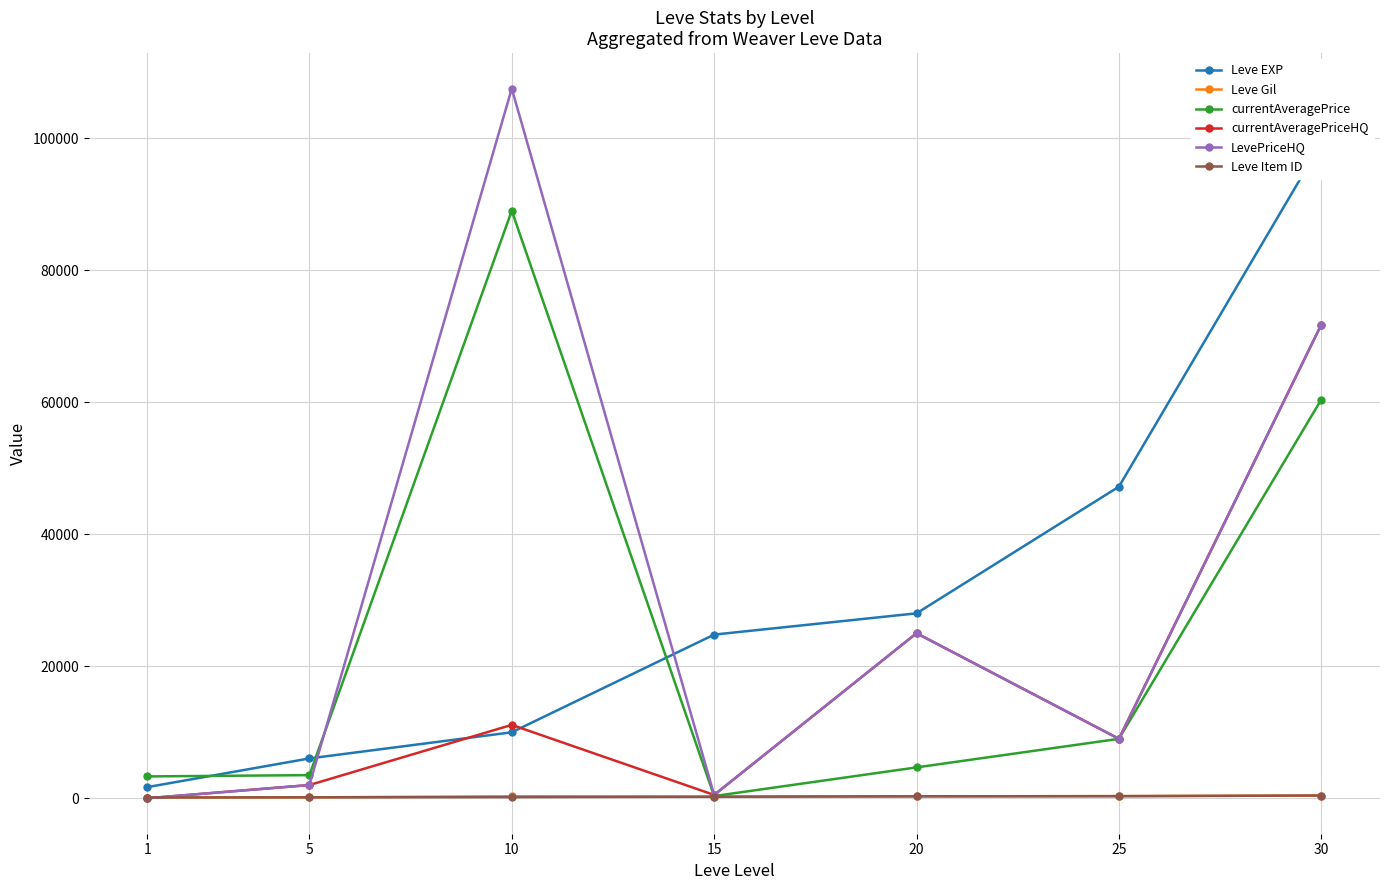

Rank the categories by currentAveragePrice value from lowest to highest.

15, 1, 5, 20, 25, 30, 10